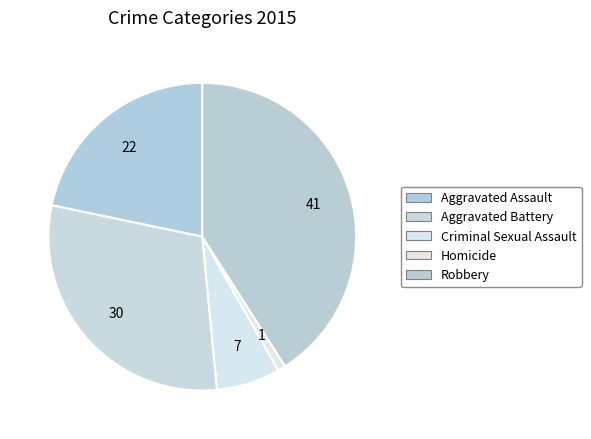

To the nearest percent, what is the difference between the largest and smallest slice percentages?

40%